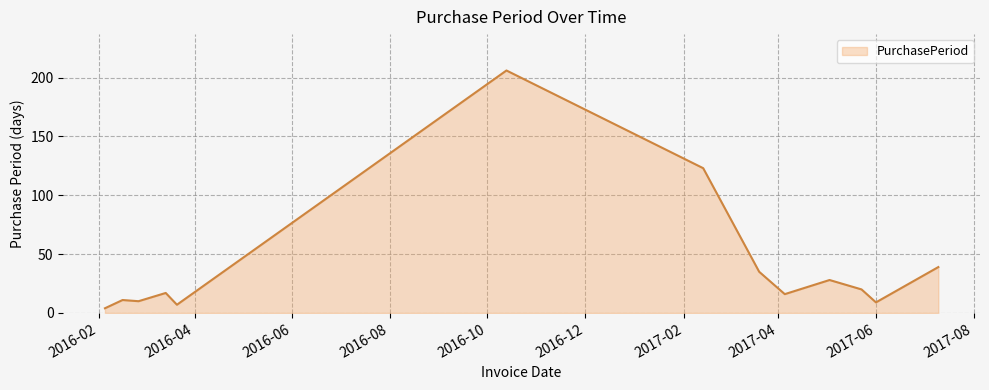

What is the difference between the maximum and minimum values?

202